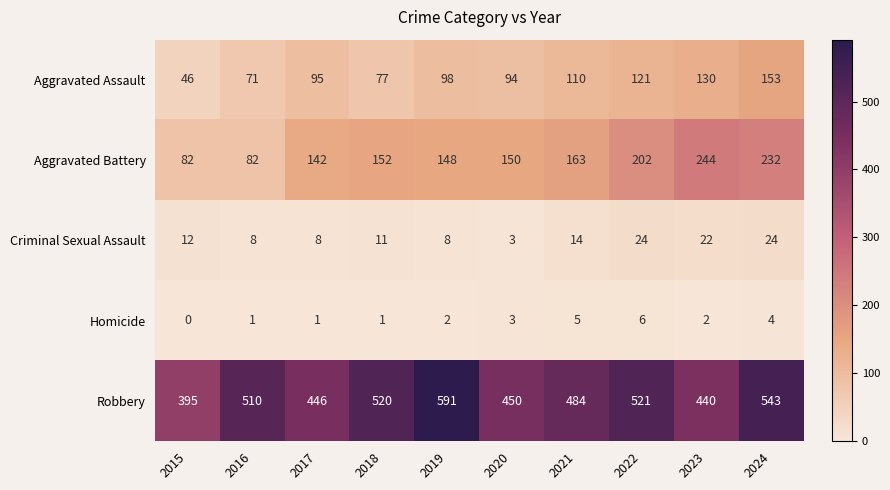

Which series has the largest range (max minus min)?

Robbery